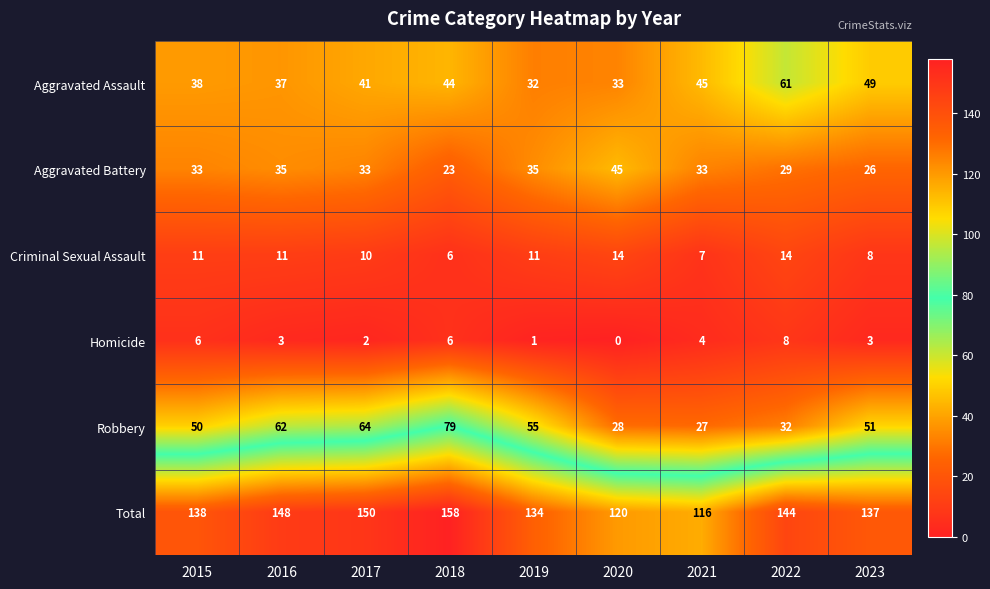

The value of Criminal Sexual Assault at 2016 is 11. True or false?

True